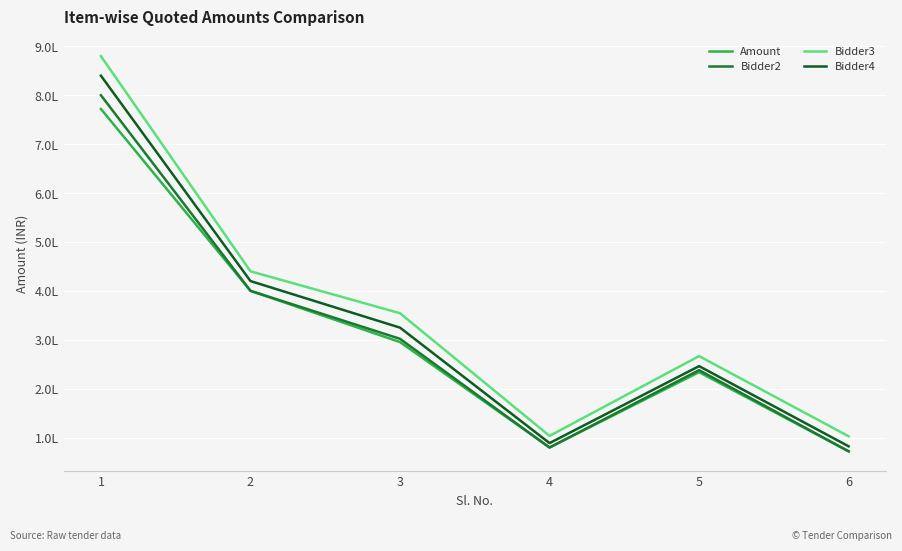

What is the difference between the maximum and minimum values in the Bidder3 series?

777500